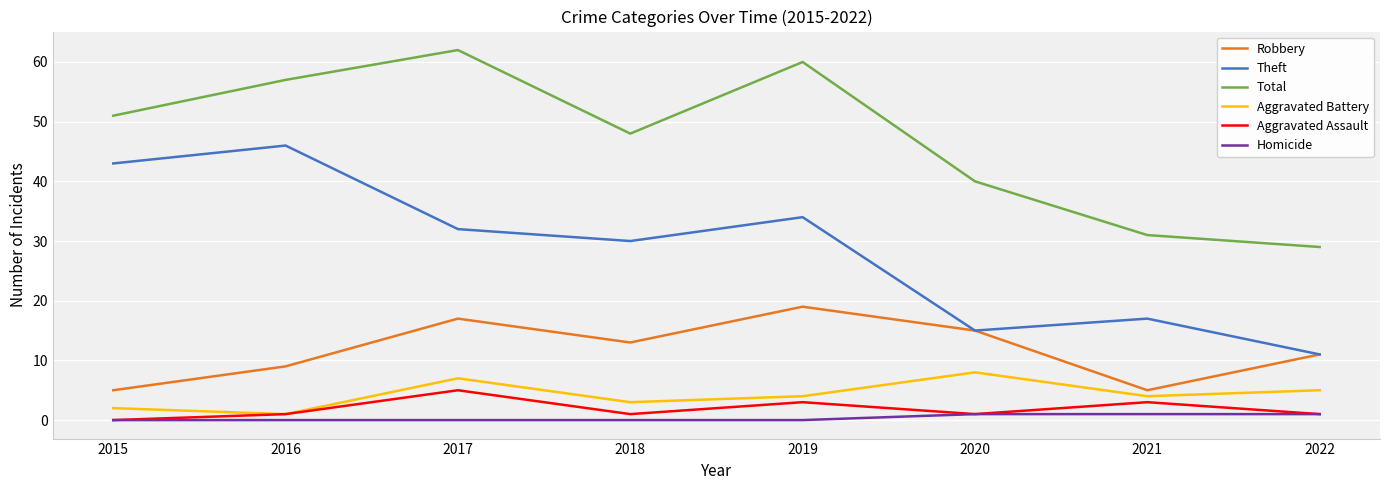

Which category has the highest value in the Aggravated Battery series?

2020